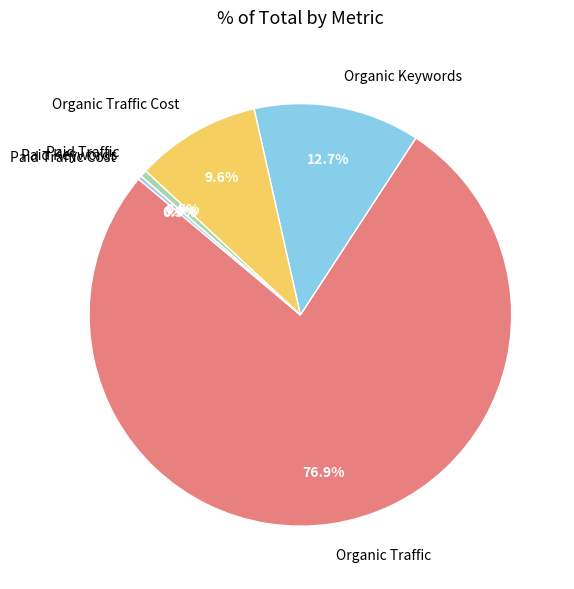

Which category has the biggest portion of the pie?

Organic Traffic